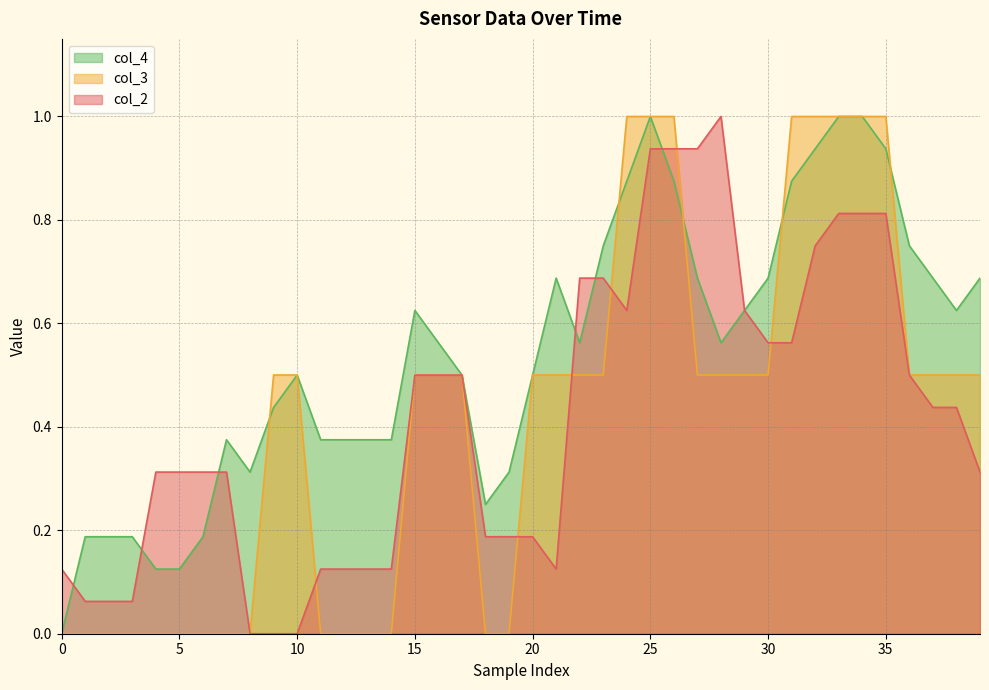

What is the total value across all series at 27?

2.1